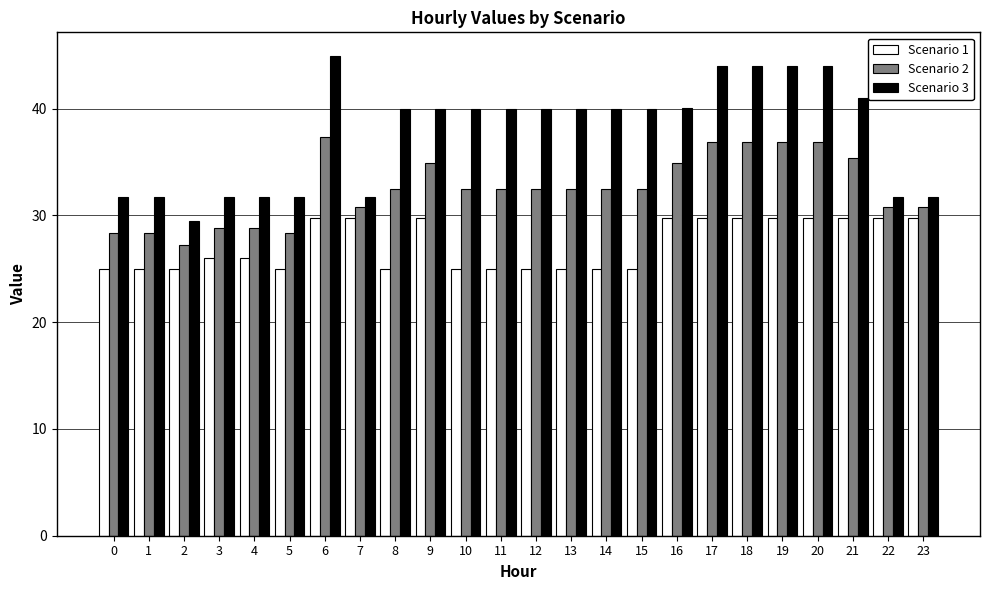

What is the average value of the Scenario 1 series?

27.2